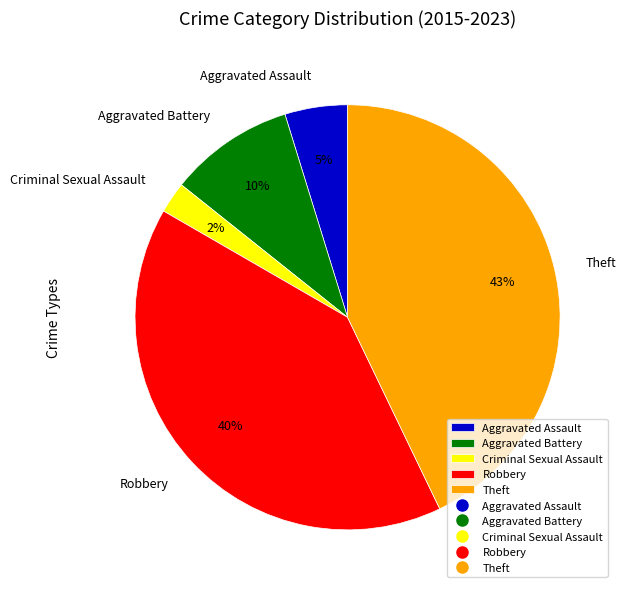

Is Aggravated Battery the majority of the pie?

No